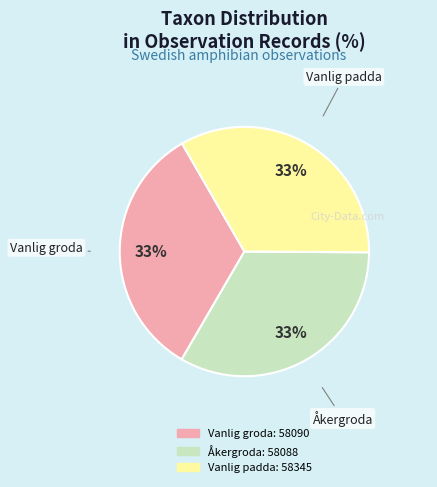

Is there a majority slice in this chart?

No